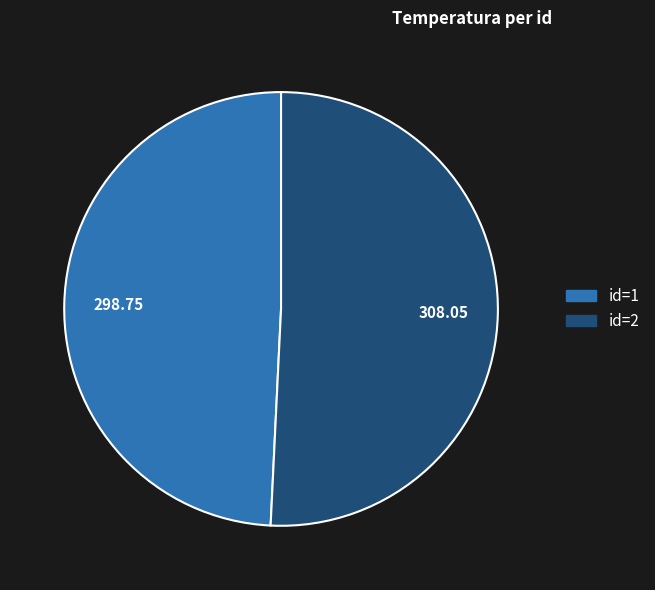

Is there a majority slice in this chart?

Yes